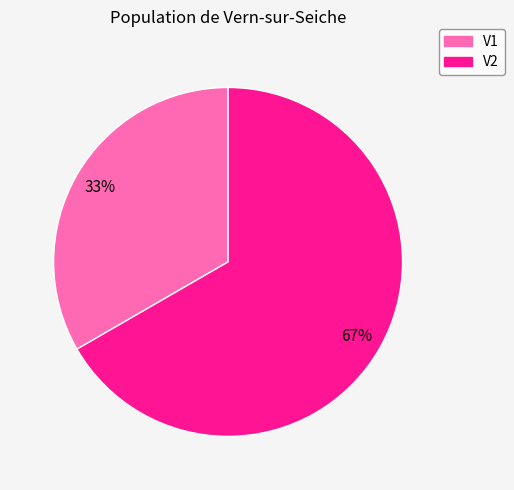

Do V1 and V2 together represent more than half of the pie?

Yes